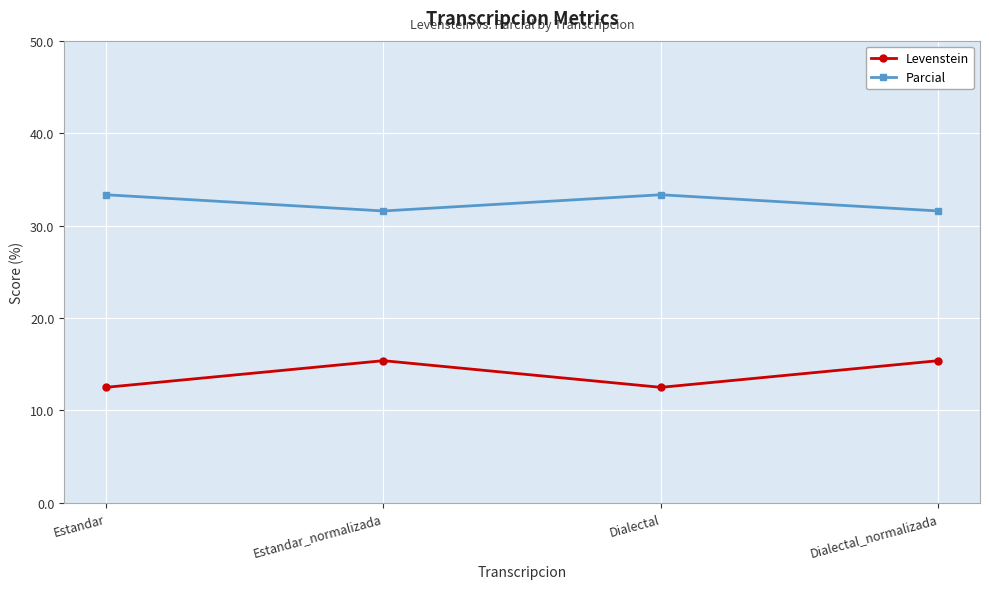

Reading left to right, extract all data points from this chart.

Levenstein: 12.5	15.4	12.5	15.4
Parcial: 33.3	31.6	33.3	31.6